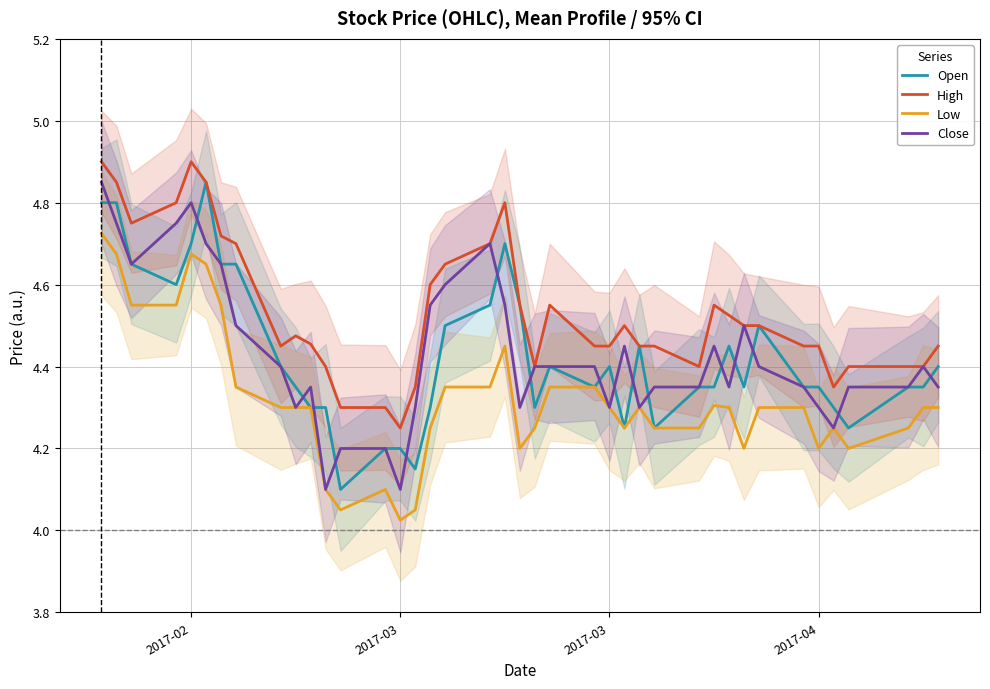

What is the difference between the maximum and minimum values in the Low series?

0.7